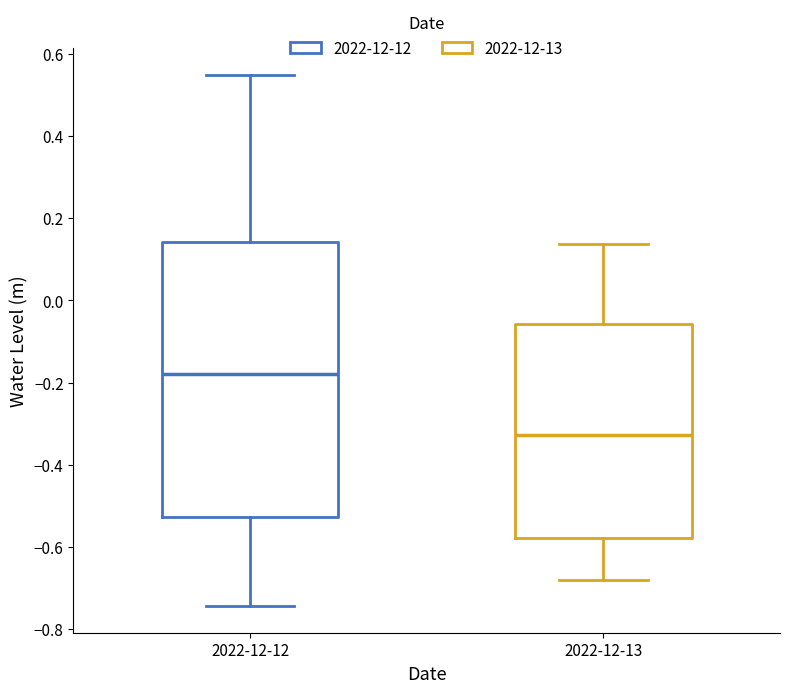

Reading left to right, read every box against the y-axis: the position of its median line, the range the box covers, and the ends of its whiskers. The values are not printed on the chart, so give them approximately, as read against the axis.

2022-12-12: median -0.18, box -0.52 to 0.14, whiskers -0.74 to 0.54
2022-12-13: median -0.32, box -0.58 to -0.06, whiskers -0.68 to 0.14